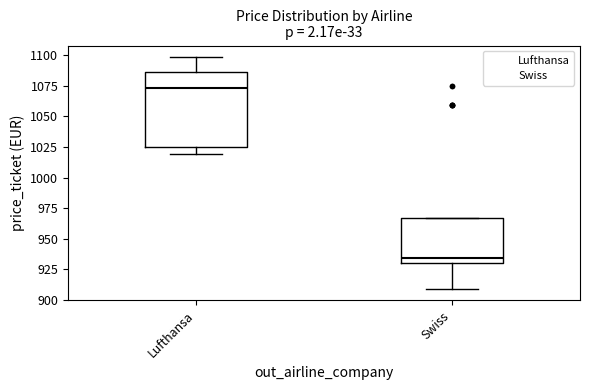

Reading left to right, transcribe this box plot: for each box, give where its median line is, the range the box spans, and where its two whiskers end, as read against the y-axis. The values are not printed on the chart, so give them approximately, as read against the axis.

Lufthansa: median 1075, box 1025 to 1085, whiskers 1020 to 1100
Swiss: median 935, box 930 to 965, whiskers 910 to 965